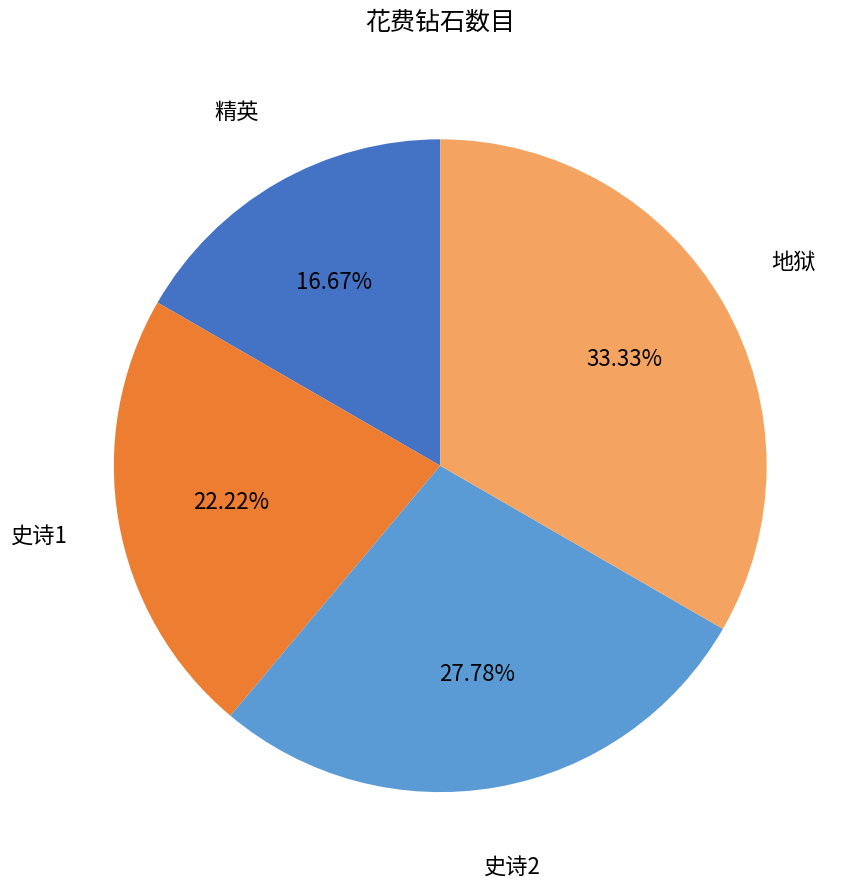

What percentage do 史诗1 and 史诗2 together represent?

50.0%